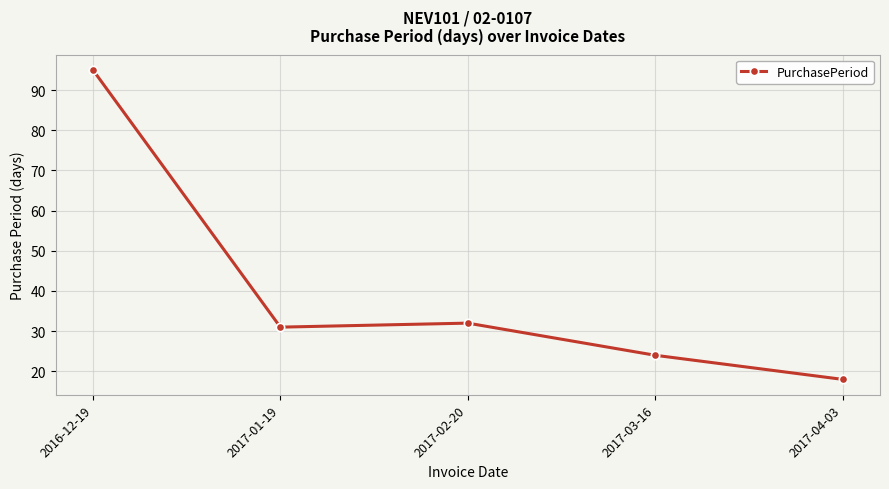

What is the minimum value shown in the chart?

18